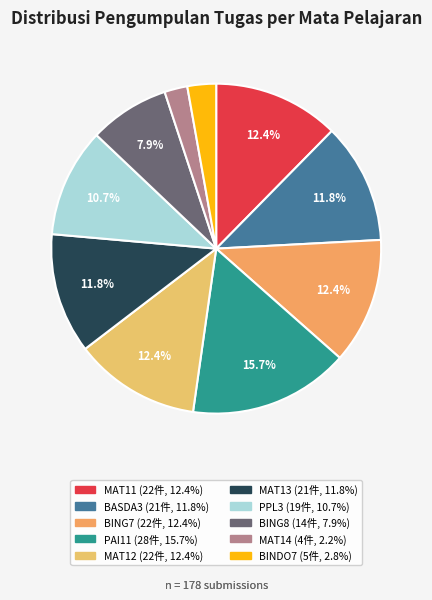

How many segments does this pie chart have?

10